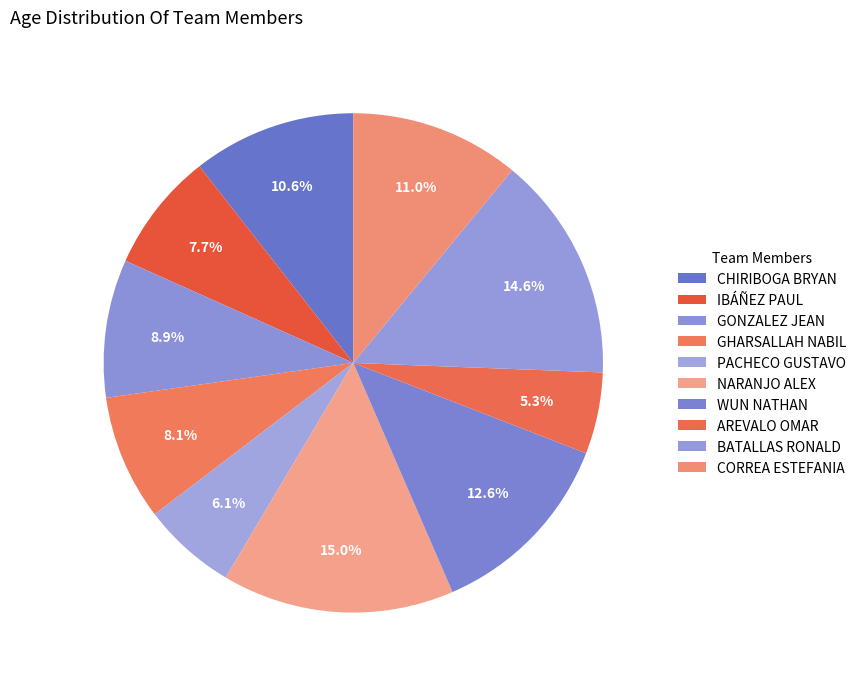

How many segments does this pie chart have?

10